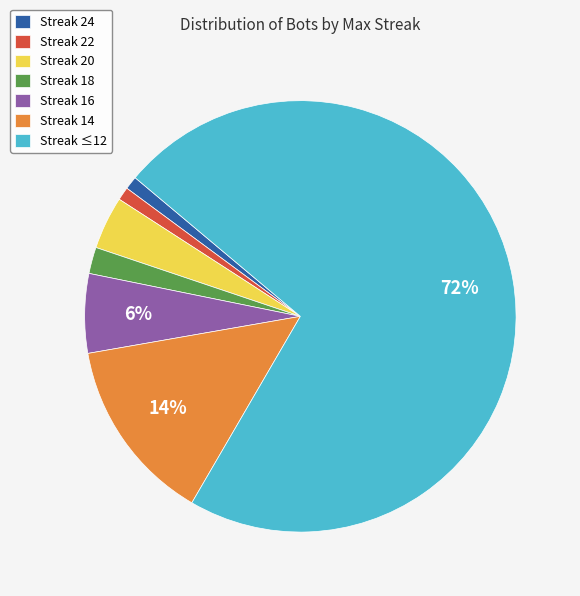

To the nearest percent, what portion does Streak 24 represent?

1%